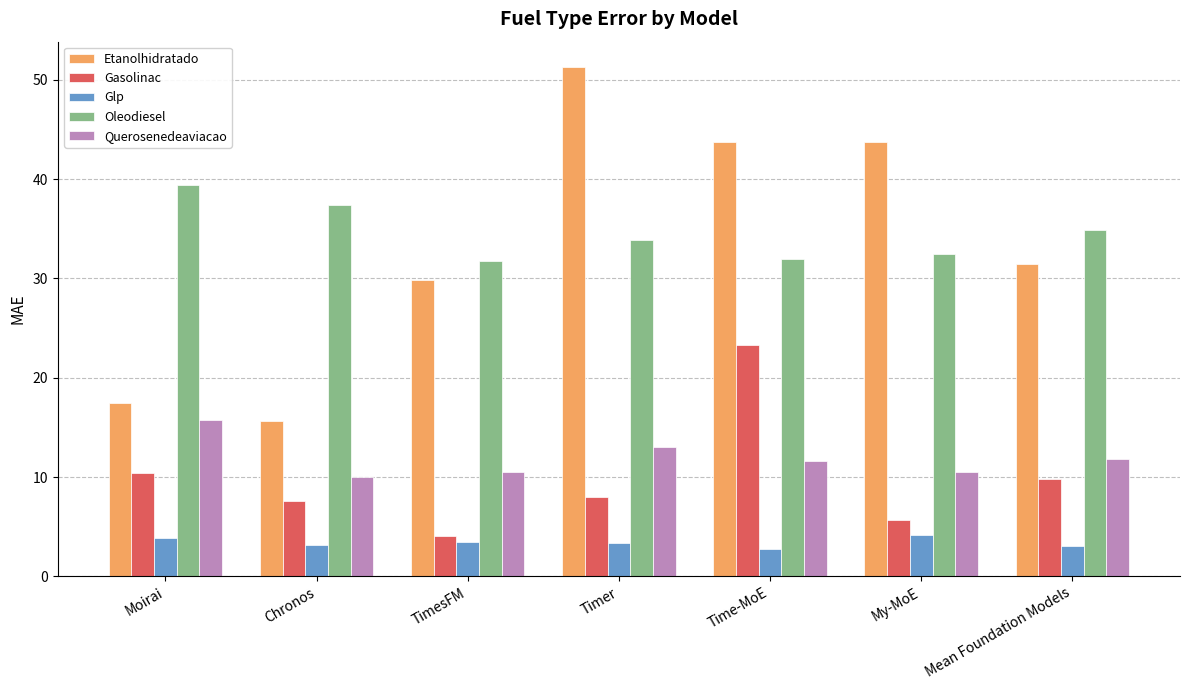

What position from the left is Chronos?

2